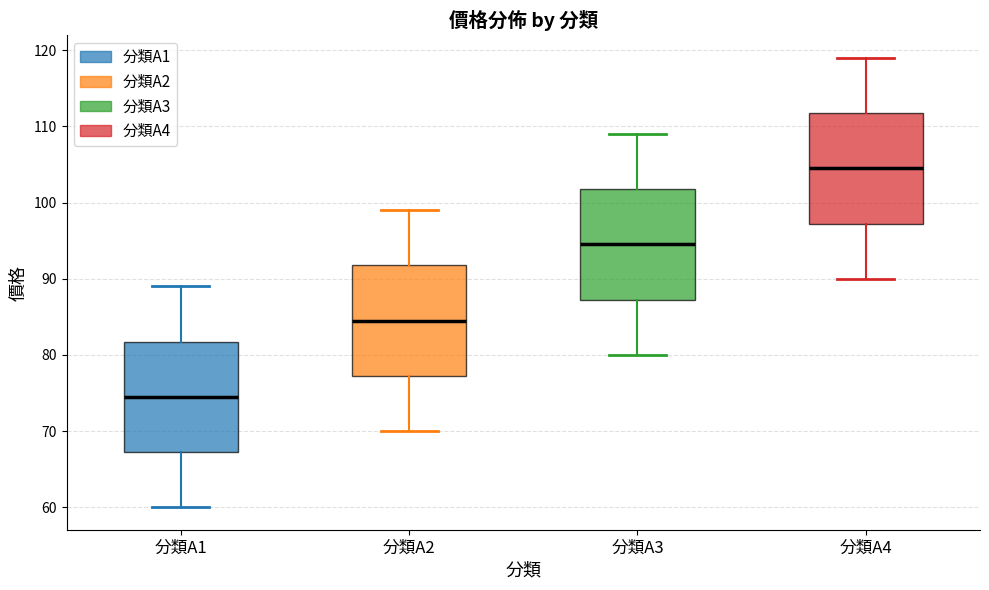

Where does the median line of the box for 分類A1 sit on the y-axis? The values are not printed on the chart, so give them approximately, as read against the axis.

75